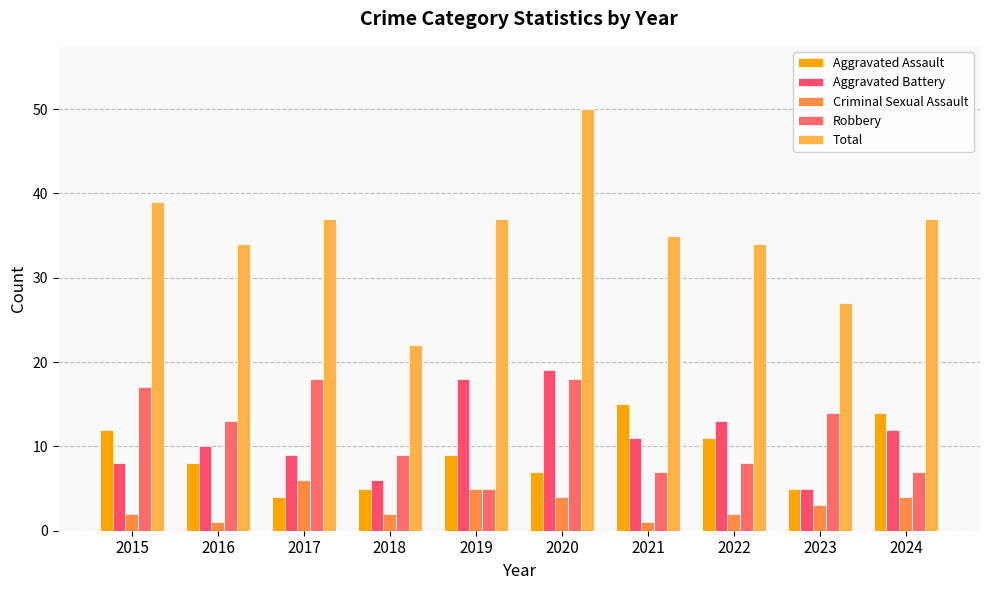

What is the sum of the Total values at 2015 and 2022?

73